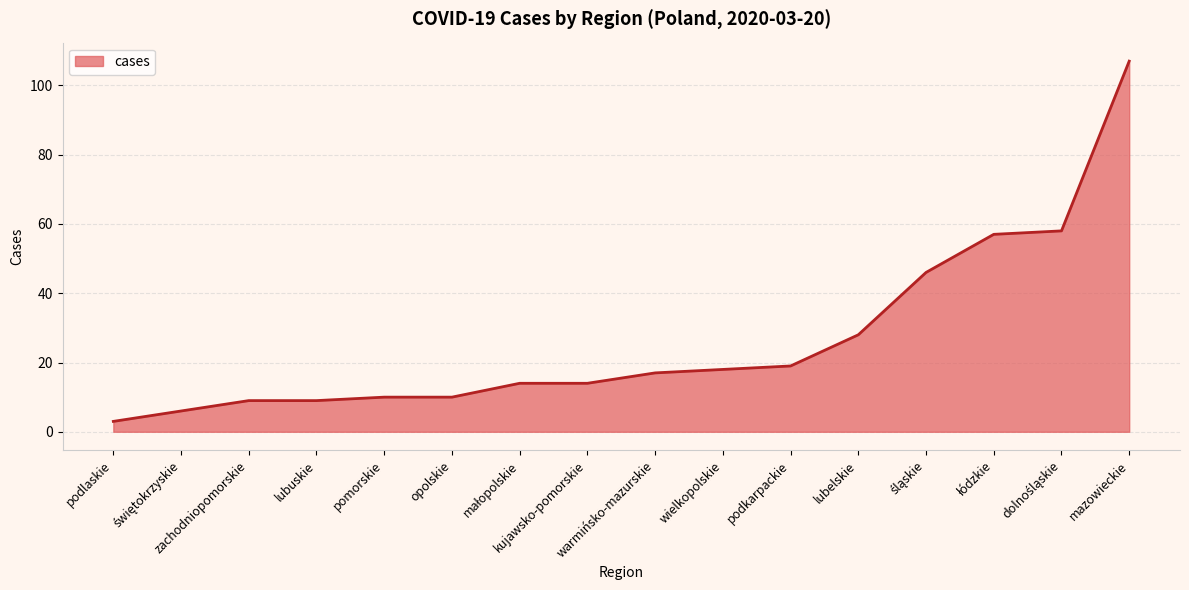

What is the smallest value displayed?

3